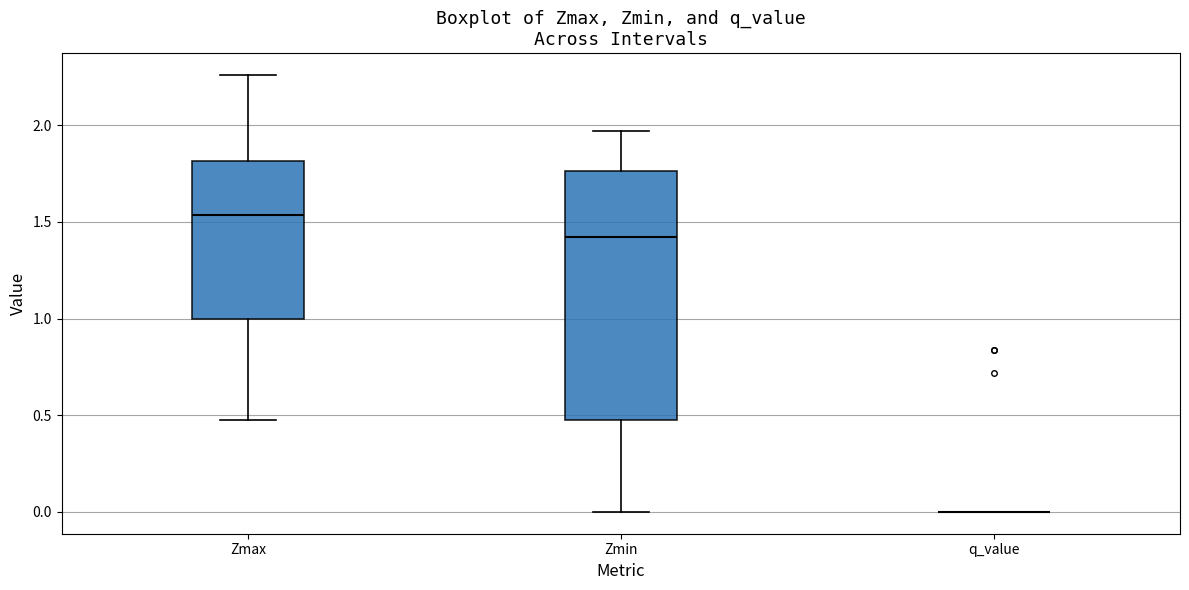

Reading left to right, read every box against the y-axis: the position of its median line, the range the box covers, and the ends of its whiskers. The values are not printed on the chart, so give them approximately, as read against the axis.

Zmax: median 1.55, box 1.00 to 1.80, whiskers 0.45 to 2.25
Zmin: median 1.40, box 0.45 to 1.75, whiskers 0.00 to 1.95
q_value: box collapsed to a line at 0.00, whiskers 0.00 to 0.00